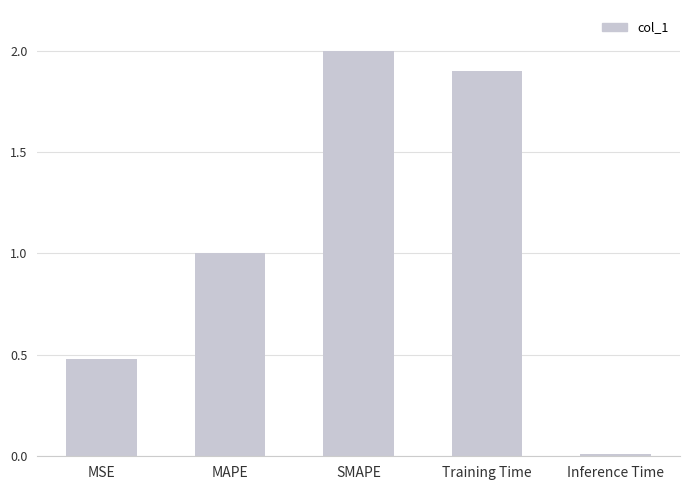

Rank the categories by value from lowest to highest.

Inference Time, MSE, MAPE, Training Time, SMAPE